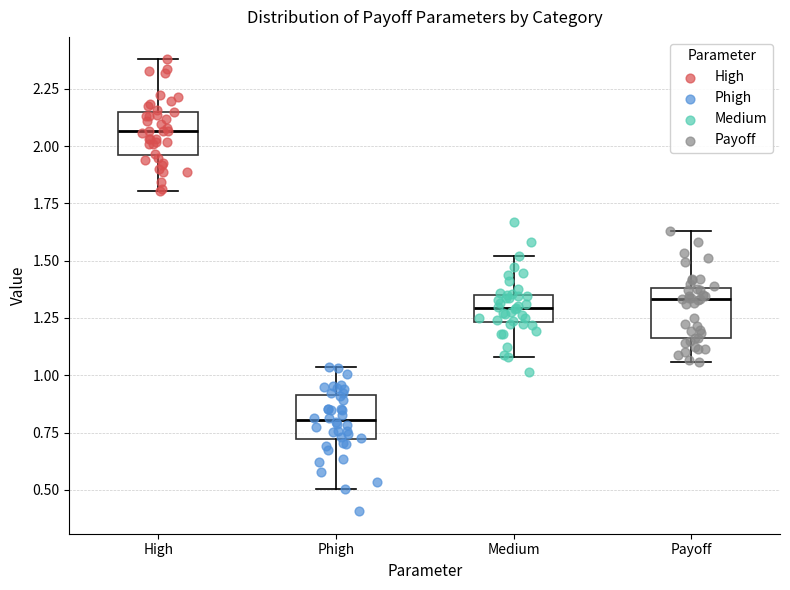

Where is the upper edge of the box for Payoff on the y-axis? The values are not printed on the chart, so give them approximately, as read against the axis.

1.40